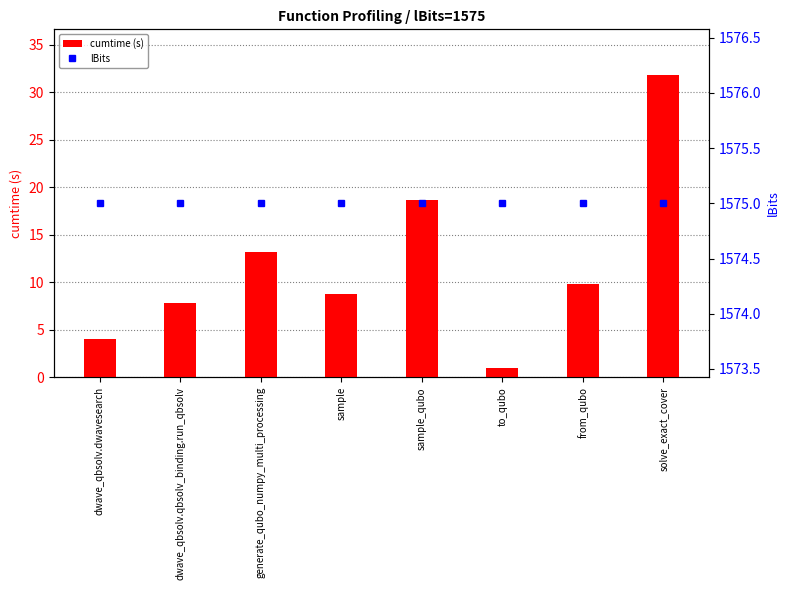

At how many categories does at least one series exceed 260?

8